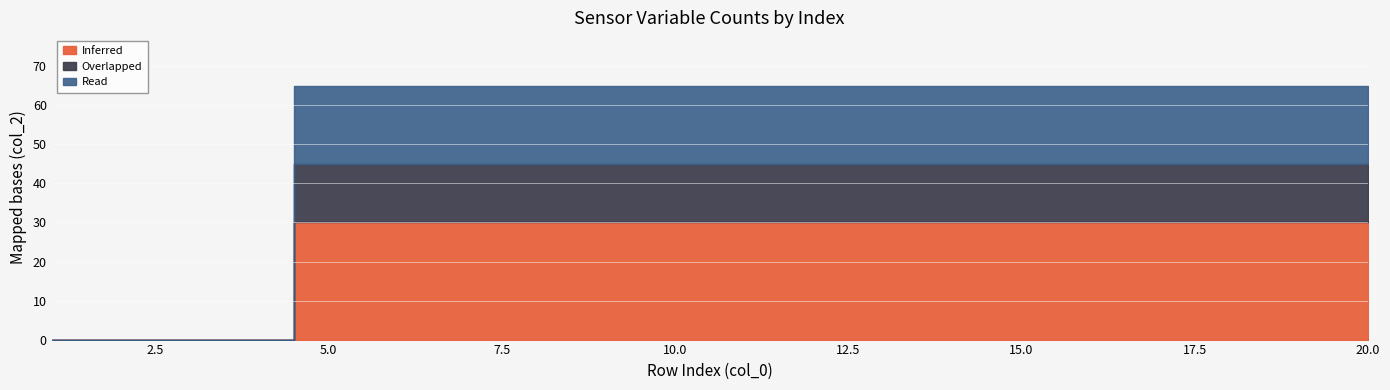

What value does the Inferred series have at 16, to the nearest 10?

30